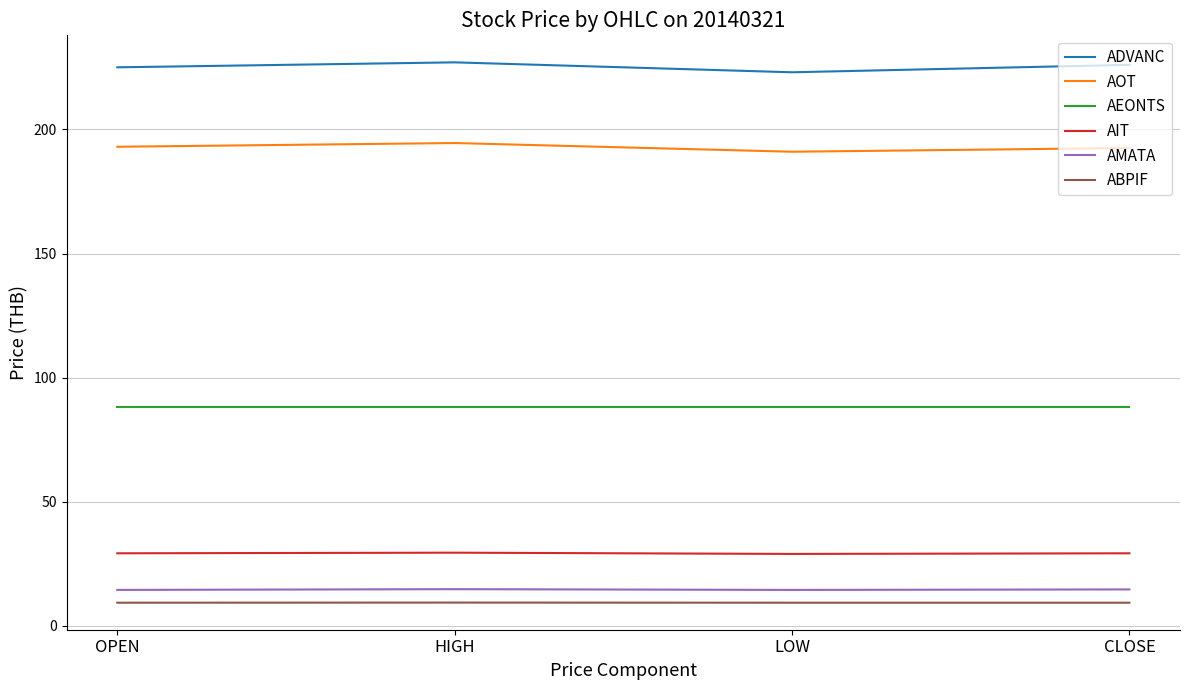

What is the difference between the highest and lowest values at HIGH?

217.6